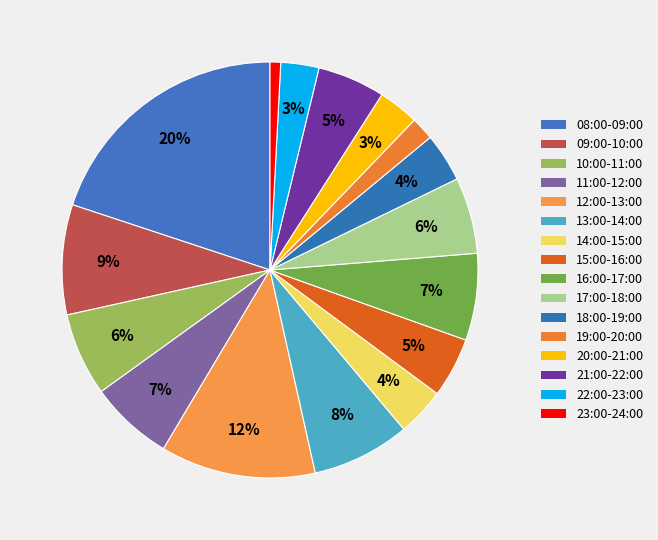

Is there a majority slice in this chart?

No